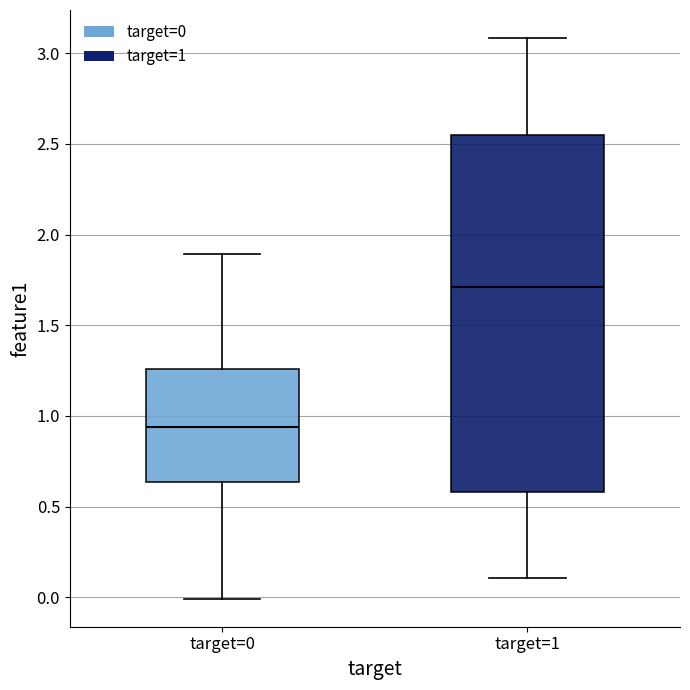

Where is the lower edge of the box for target=1 on the y-axis? The values are not printed on the chart, so give them approximately, as read against the axis.

0.60